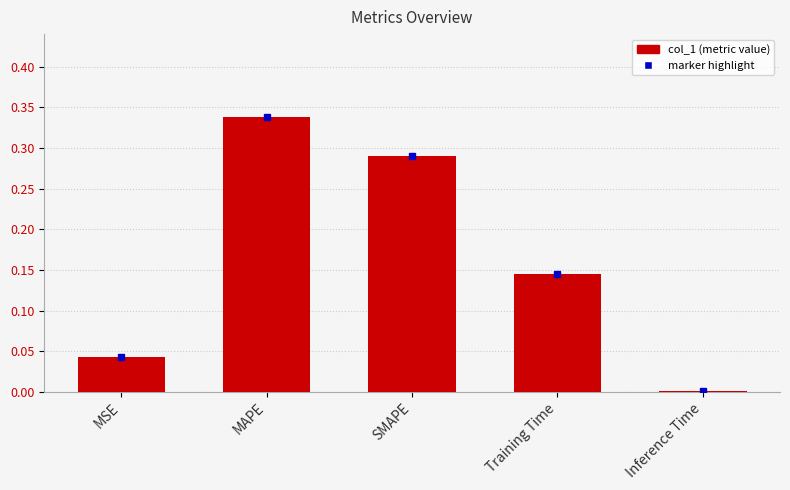

Count the number of categories in the chart.

5